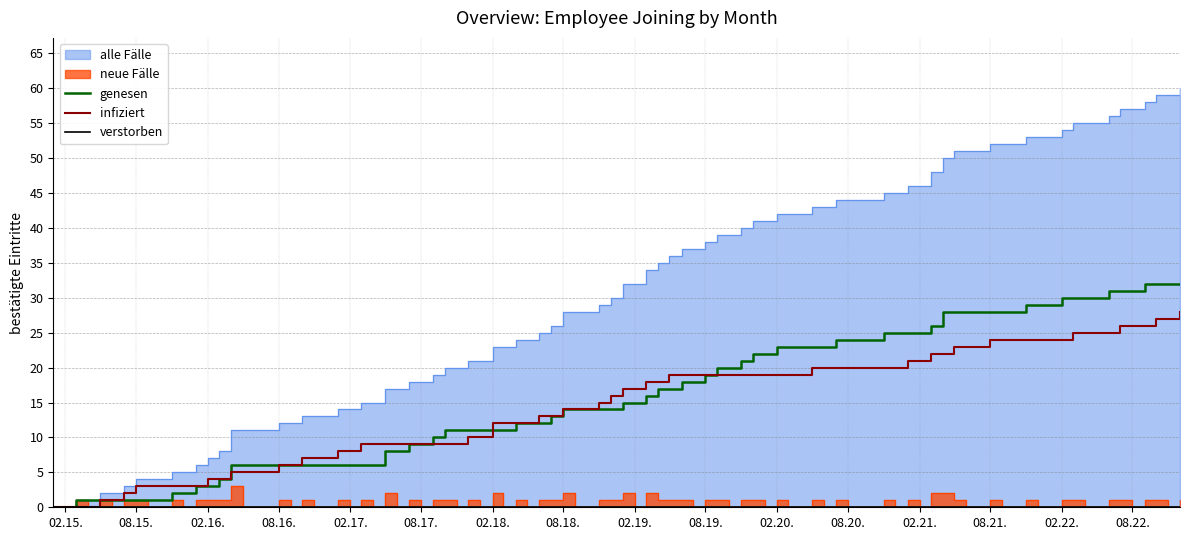

True or false: infiziert and genesen cross at least once.

True